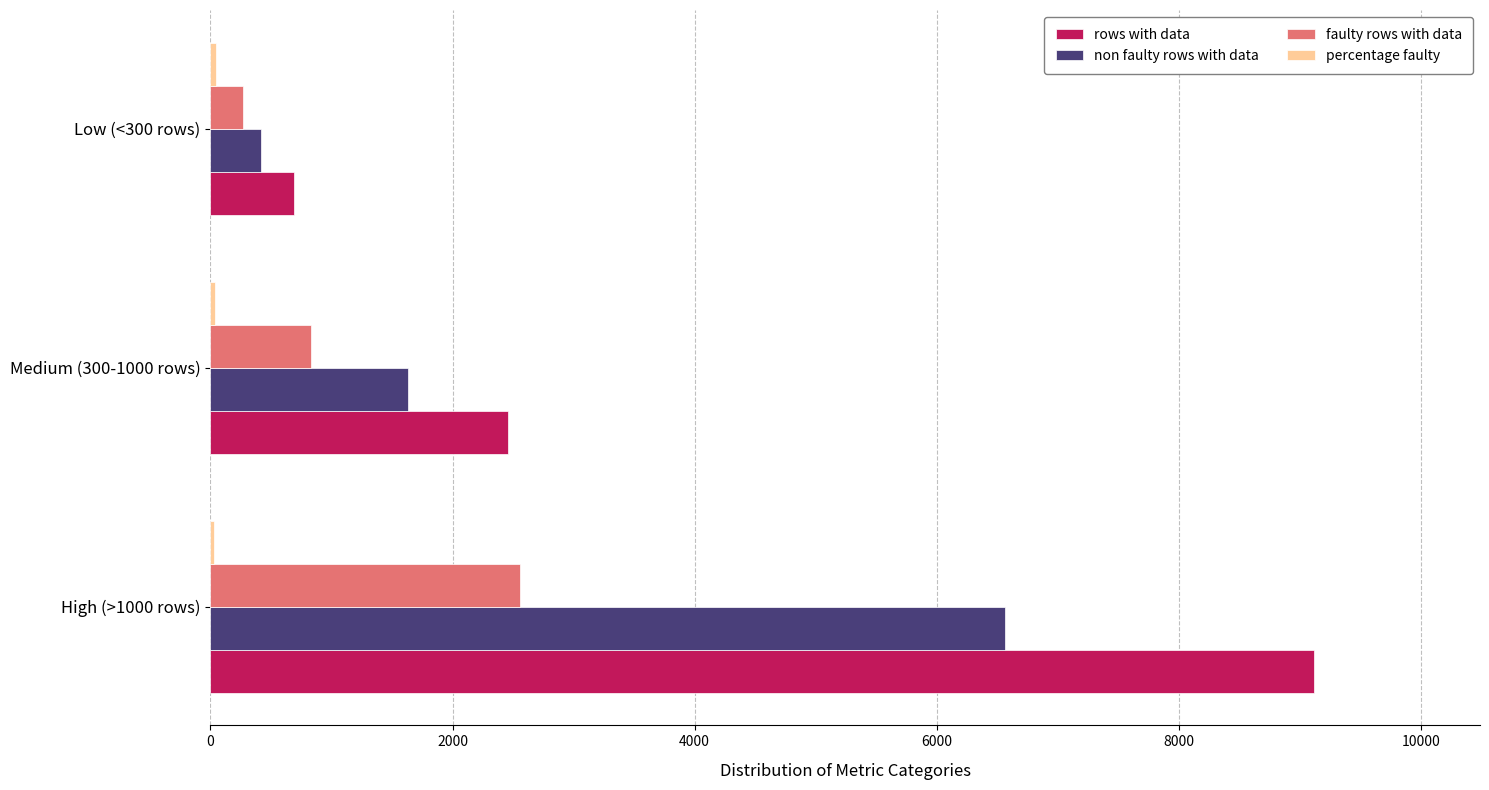

Which category has the highest value in the non faulty rows with data series?

High (>1000 rows)